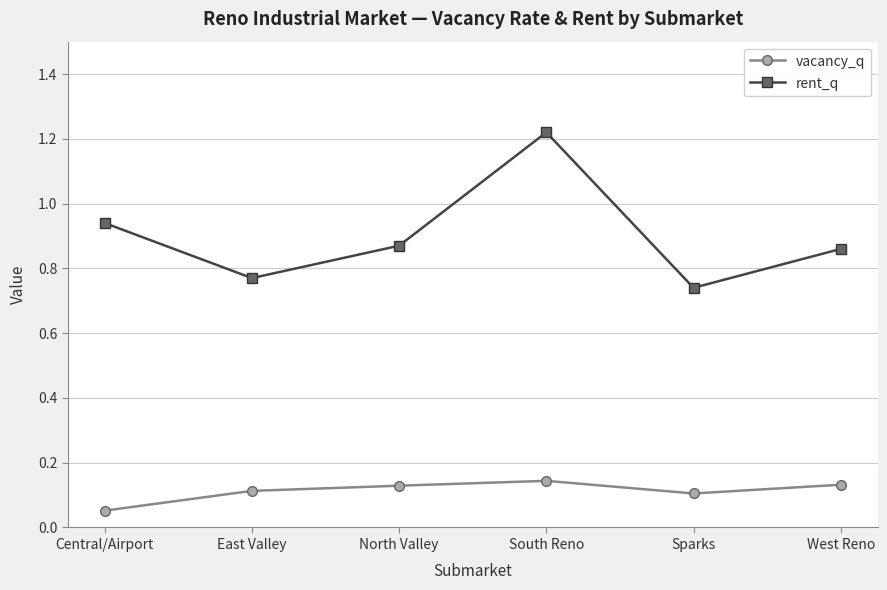

What is the difference between the maximum and minimum values in the rent_q series?

0.5